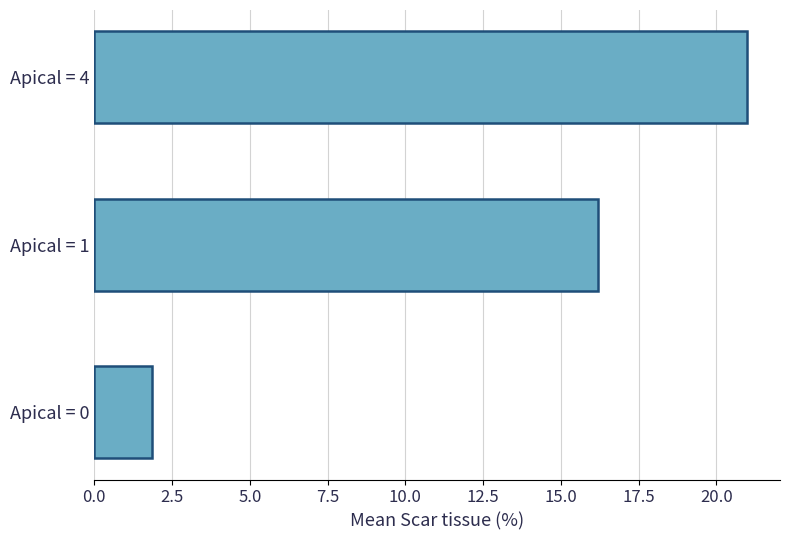

Is it true that the value at Apical = 1 is 9.2?

False